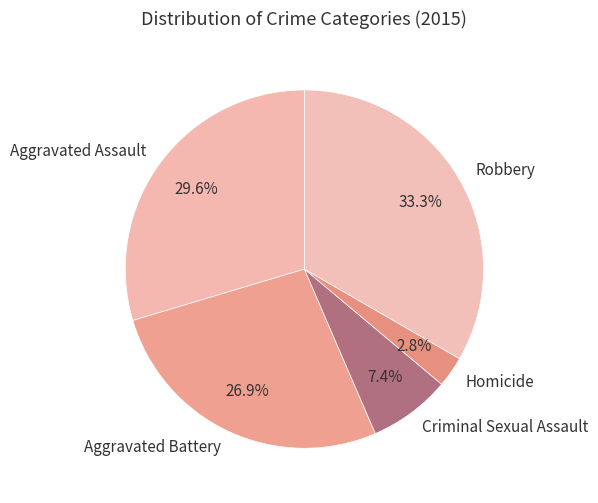

What portion of the pie excludes Robbery?

66.7%